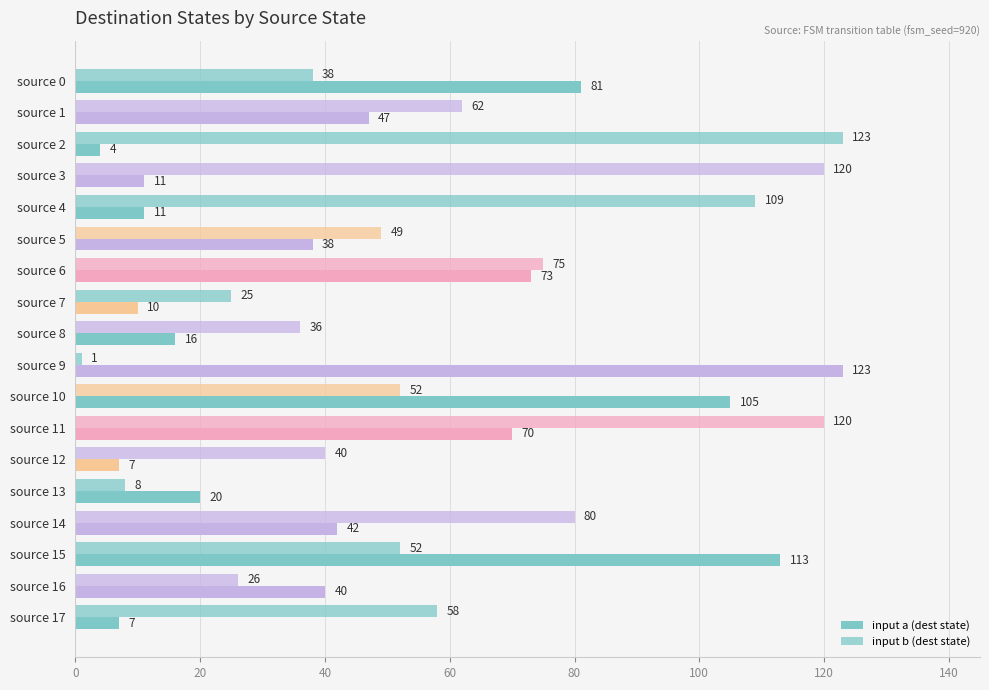

How many values in the input b (dest state) series are below 52?

8